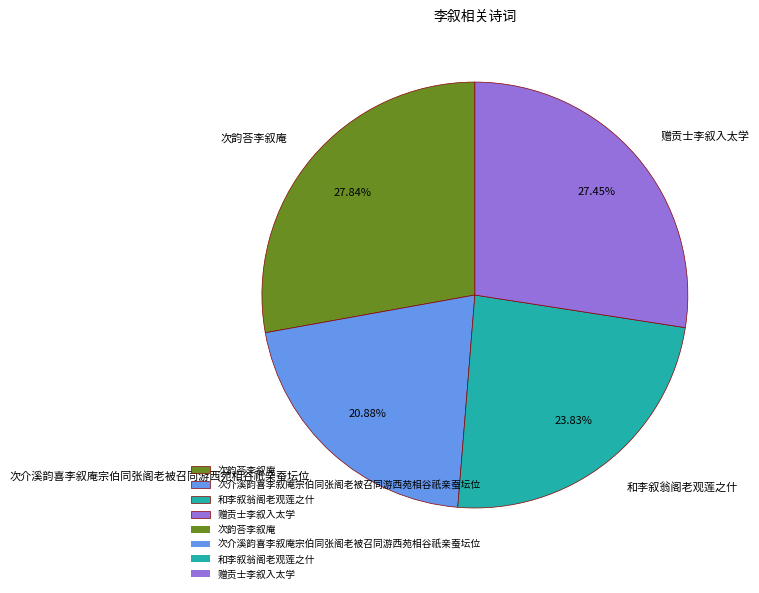

What portion of the pie excludes 和李叙翁阁老观莲之什?

76.2%